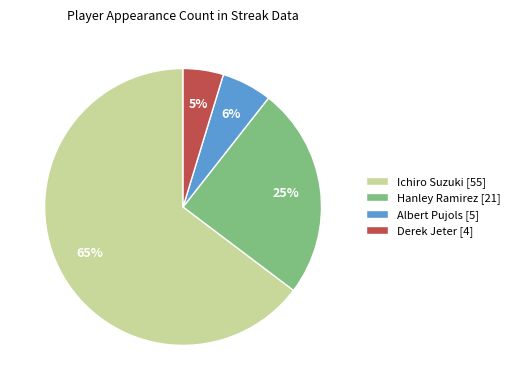

Is it true that Ichiro Suzuki is 75% of the pie?

False